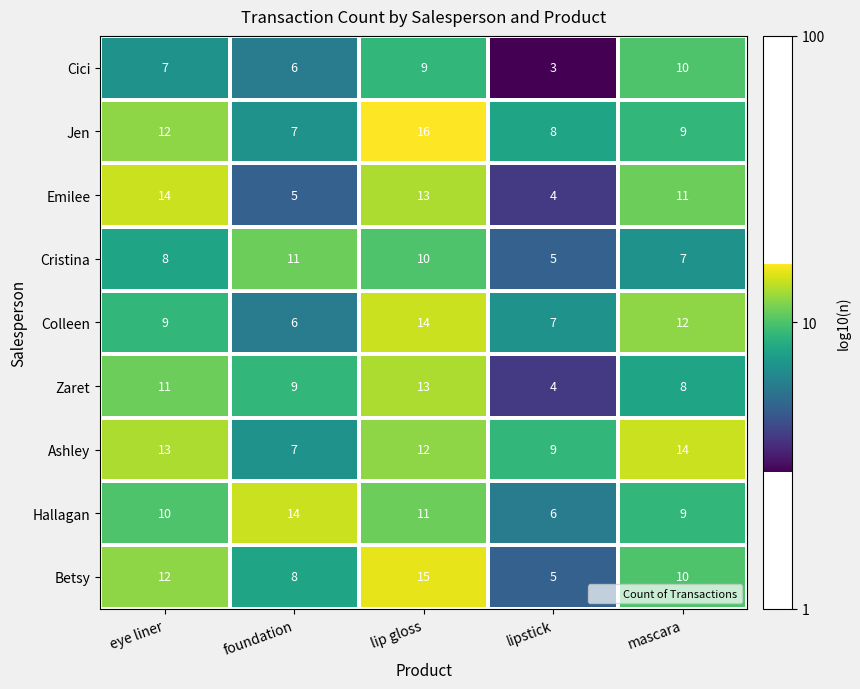

Is it true that Colleen equals 6 at foundation?

True